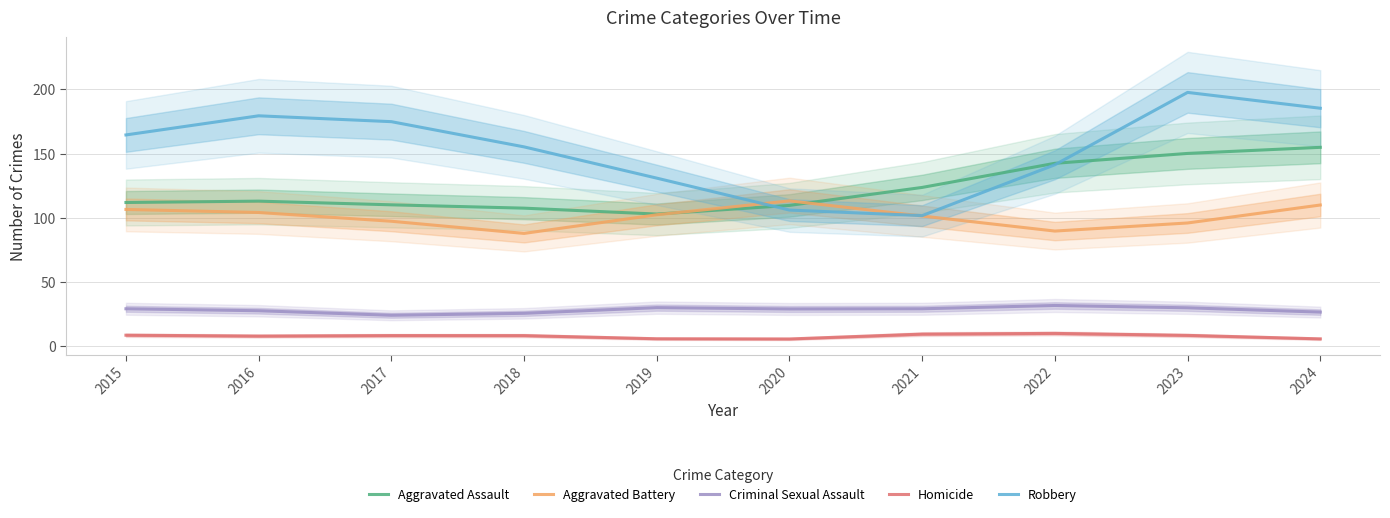

True or false: Aggravated Battery and Criminal Sexual Assault intersect in this chart.

False